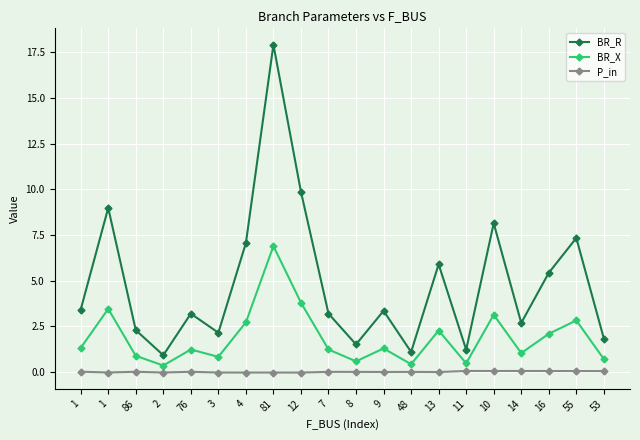

Count the number of categories in the chart.

20